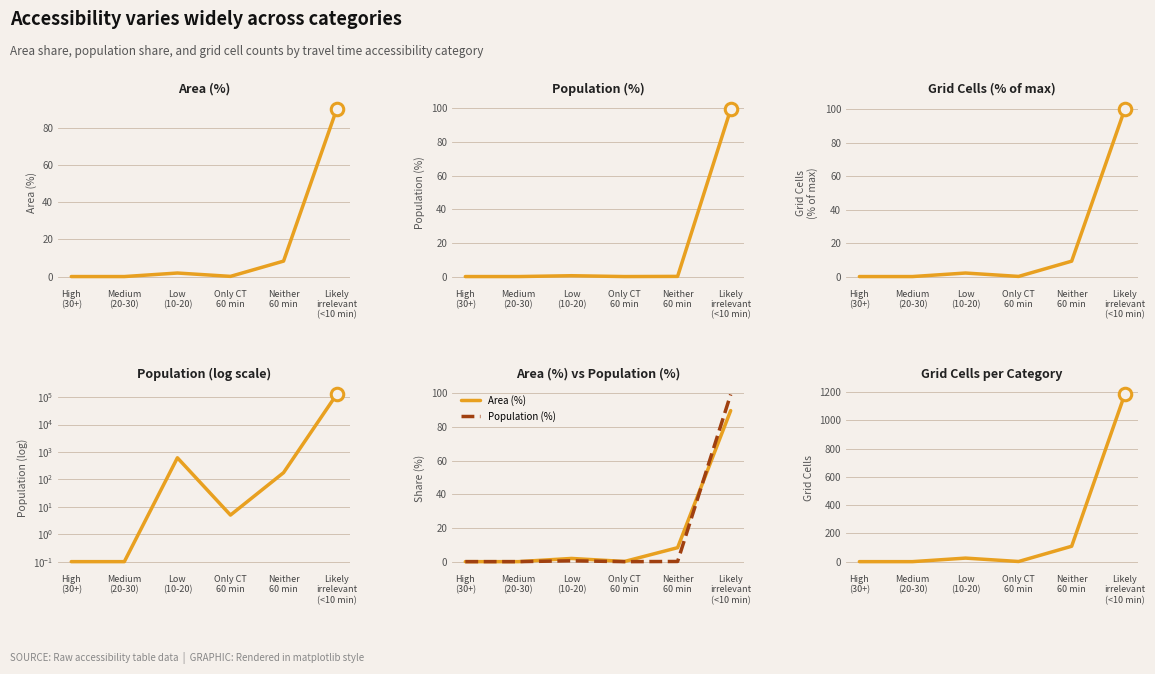

Which series changed the most between Low
(10-20) and Only CT
60 min?

Population